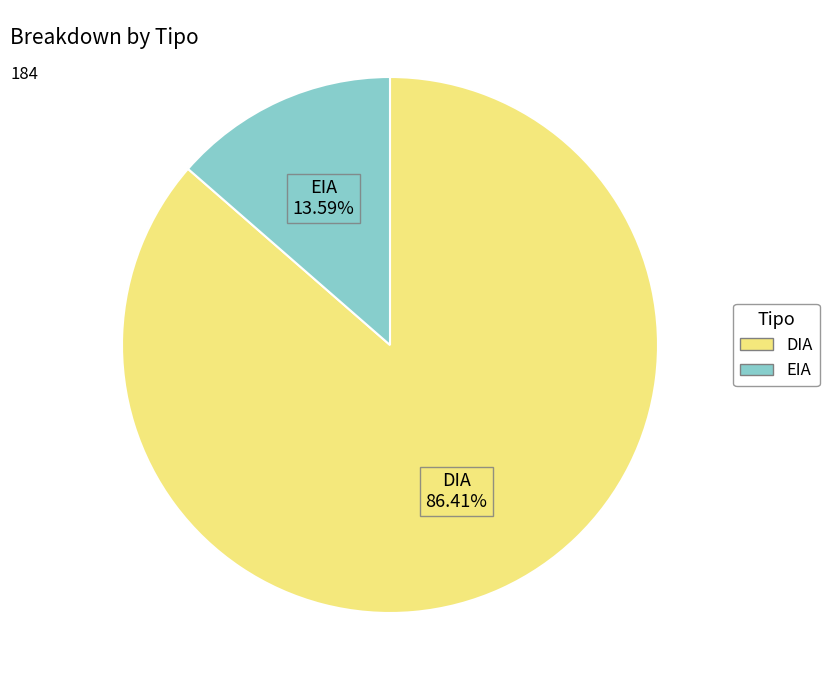

Which has a higher value, EIA or DIA?

DIA